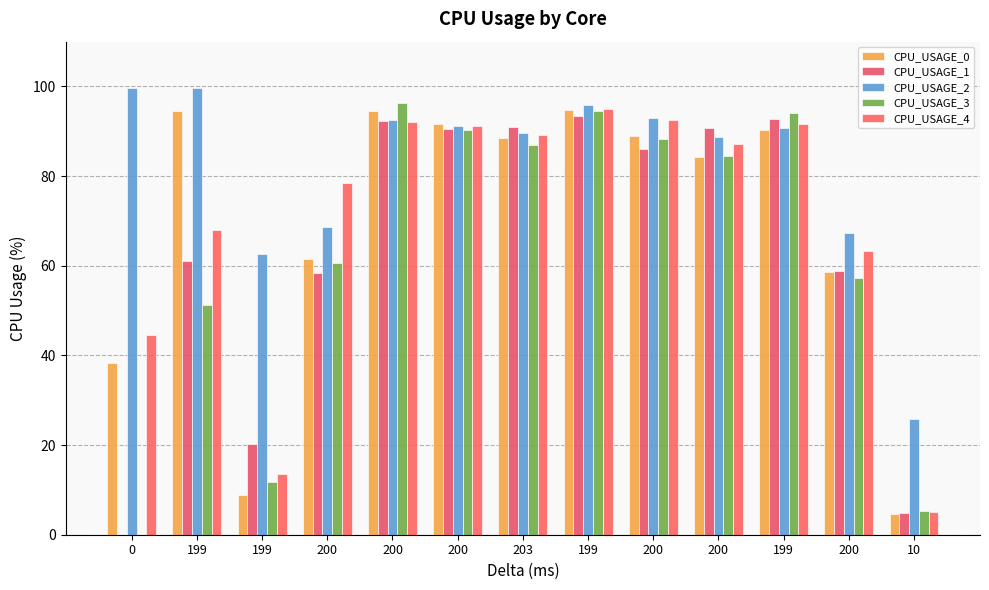

Are the bars horizontal?

No